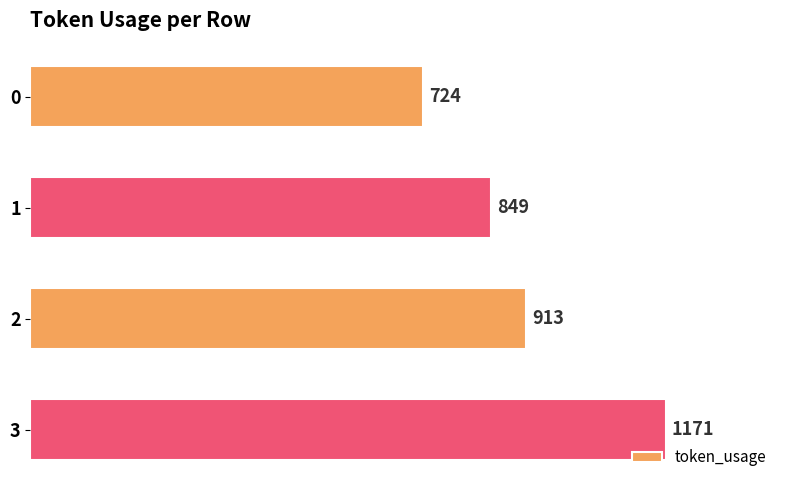

Reading top to bottom, list all the values displayed in this chart.

0=724	1=849	2=913	3=1171